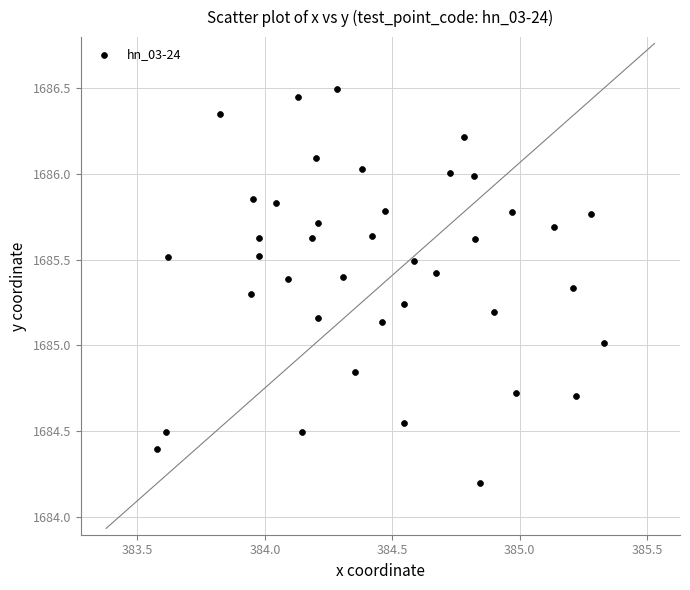

What is the range of X values (max minus min)?

1.8